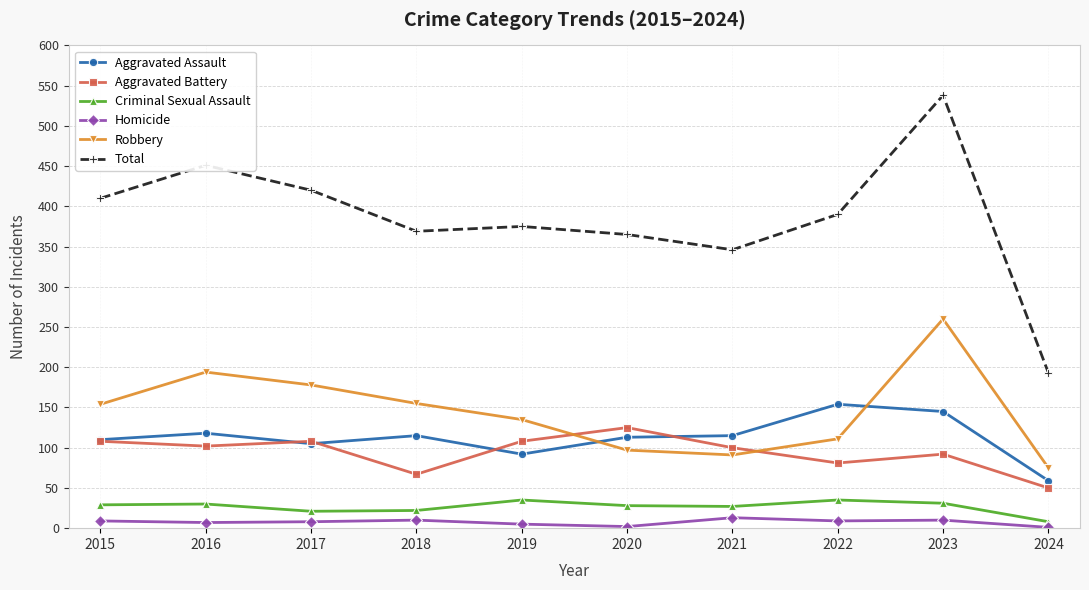

True or false: Aggravated Assault and Criminal Sexual Assault cross at least once.

False